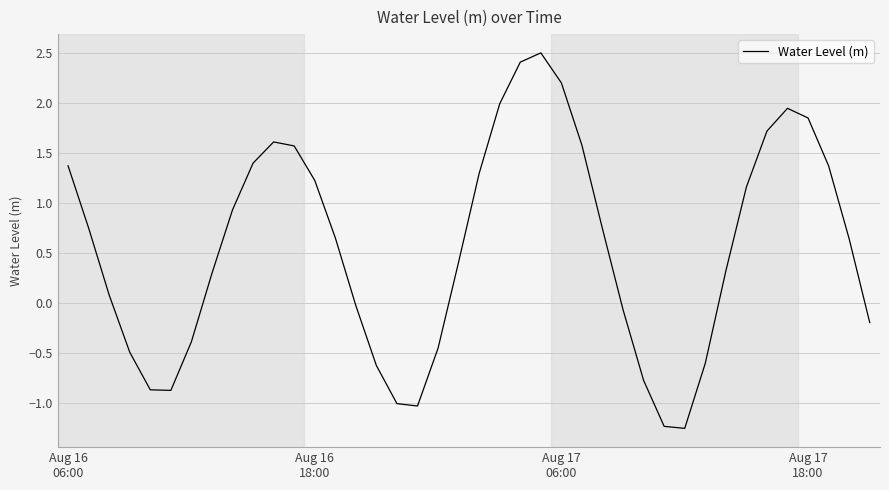

What is the difference between the maximum and minimum values?

3.8